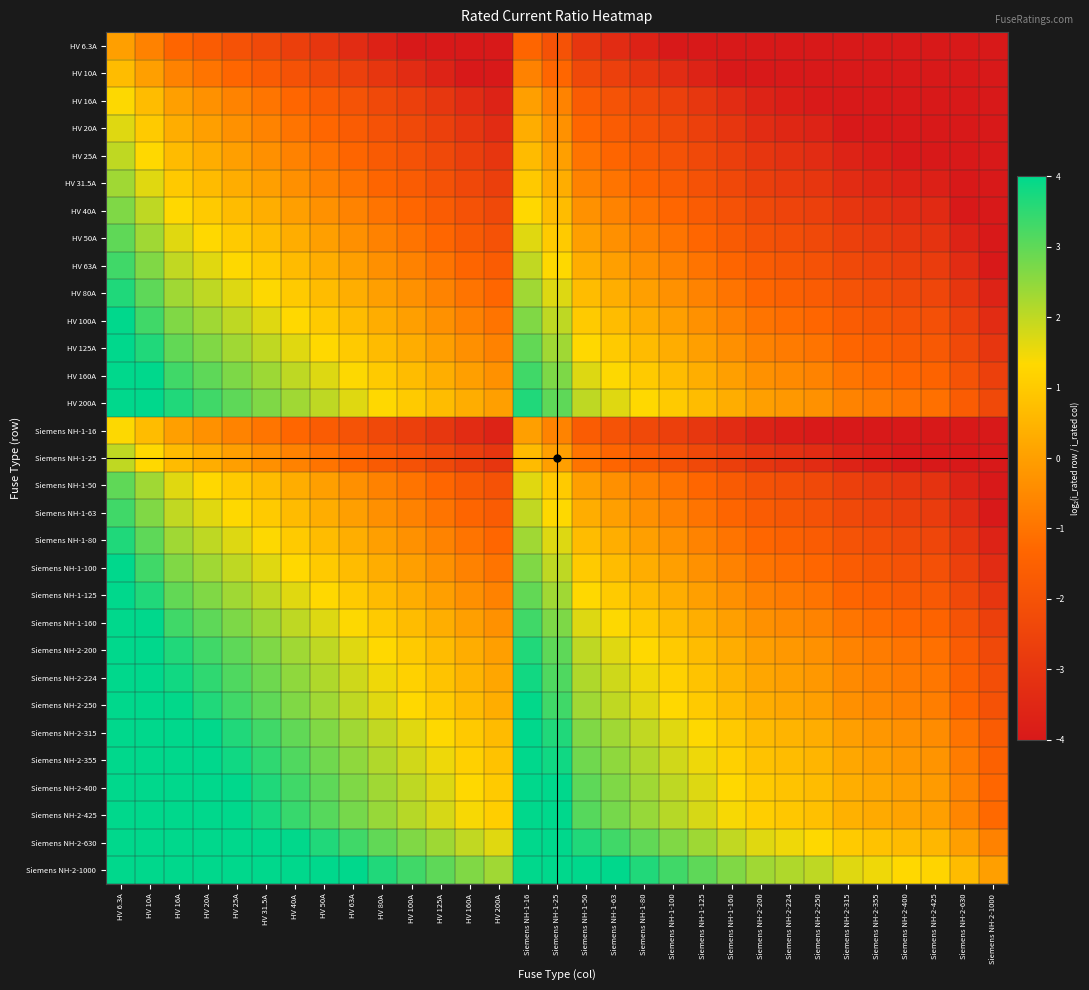

Reading left to right, extract all data points from this chart.

HV 6.3A: HV 6.3A=0.0	HV 10A=-0.7	HV 16A=-1.3	HV 20A=-1.7	HV 25A=-2.0	HV 31.5A=-2.3	HV 40A=-2.7	HV 50A=-3.0	HV 63A=-3.3	HV 80A=-3.7	HV 100A=-4.0	HV 125A=-4.3	HV 160A=-4.7	HV 200A=-5.0	Siemens NH-1-16=-1.3	Siemens NH-1-25=-2.0	Siemens NH-1-50=-3.0	Siemens NH-1-63=-3.3	Siemens NH-1-80=-3.7	Siemens NH-1-100=-4.0	Siemens NH-1-125=-4.3	Siemens NH-1-160=-4.7	Siemens NH-2-200=-5.0	Siemens NH-2-224=-5.2	Siemens NH-2-250=-5.3	Siemens NH-2-315=-5.6	Siemens NH-2-355=-5.8	Siemens NH-2-400=-6.0	Siemens NH-2-425=-6.1	Siemens NH-2-630=-6.6	Siemens NH-2-1000=-7.3
HV 10A: HV 6.3A=0.7	HV 10A=0.0	HV 16A=-0.7	HV 20A=-1.0	HV 25A=-1.3	HV 31.5A=-1.7	HV 40A=-2.0	HV 50A=-2.3	HV 63A=-2.7	HV 80A=-3.0	HV 100A=-3.3	HV 125A=-3.6	HV 160A=-4.0	HV 200A=-4.3	Siemens NH-1-16=-0.7	Siemens NH-1-25=-1.3	Siemens NH-1-50=-2.3	Siemens NH-1-63=-2.7	Siemens NH-1-80=-3.0	Siemens NH-1-100=-3.3	Siemens NH-1-125=-3.6	Siemens NH-1-160=-4.0	Siemens NH-2-200=-4.3	Siemens NH-2-224=-4.5	Siemens NH-2-250=-4.6	Siemens NH-2-315=-5.0	Siemens NH-2-355=-5.1	Siemens NH-2-400=-5.3	Siemens NH-2-425=-5.4	Siemens NH-2-630=-6.0	Siemens NH-2-1000=-6.6
HV 16A: HV 6.3A=1.3	HV 10A=0.7	HV 16A=0.0	HV 20A=-0.3	HV 25A=-0.6	HV 31.5A=-1.0	HV 40A=-1.3	HV 50A=-1.6	HV 63A=-2.0	HV 80A=-2.3	HV 100A=-2.6	HV 125A=-3.0	HV 160A=-3.3	HV 200A=-3.6	Siemens NH-1-16=0.0	Siemens NH-1-25=-0.6	Siemens NH-1-50=-1.6	Siemens NH-1-63=-2.0	Siemens NH-1-80=-2.3	Siemens NH-1-100=-2.6	Siemens NH-1-125=-3.0	Siemens NH-1-160=-3.3	Siemens NH-2-200=-3.6	Siemens NH-2-224=-3.8	Siemens NH-2-250=-4.0	Siemens NH-2-315=-4.3	Siemens NH-2-355=-4.5	Siemens NH-2-400=-4.6	Siemens NH-2-425=-4.7	Siemens NH-2-630=-5.3	Siemens NH-2-1000=-6.0
HV 20A: HV 6.3A=1.7	HV 10A=1.0	HV 16A=0.3	HV 20A=0.0	HV 25A=-0.3	HV 31.5A=-0.7	HV 40A=-1.0	HV 50A=-1.3	HV 63A=-1.7	HV 80A=-2.0	HV 100A=-2.3	HV 125A=-2.6	HV 160A=-3.0	HV 200A=-3.3	Siemens NH-1-16=0.3	Siemens NH-1-25=-0.3	Siemens NH-1-50=-1.3	Siemens NH-1-63=-1.7	Siemens NH-1-80=-2.0	Siemens NH-1-100=-2.3	Siemens NH-1-125=-2.6	Siemens NH-1-160=-3.0	Siemens NH-2-200=-3.3	Siemens NH-2-224=-3.5	Siemens NH-2-250=-3.6	Siemens NH-2-315=-4.0	Siemens NH-2-355=-4.1	Siemens NH-2-400=-4.3	Siemens NH-2-425=-4.4	Siemens NH-2-630=-5.0	Siemens NH-2-1000=-5.6
HV 25A: HV 6.3A=2.0	HV 10A=1.3	HV 16A=0.6	HV 20A=0.3	HV 25A=0.0	HV 31.5A=-0.3	HV 40A=-0.7	HV 50A=-1.0	HV 63A=-1.3	HV 80A=-1.7	HV 100A=-2.0	HV 125A=-2.3	HV 160A=-2.7	HV 200A=-3.0	Siemens NH-1-16=0.6	Siemens NH-1-25=0.0	Siemens NH-1-50=-1.0	Siemens NH-1-63=-1.3	Siemens NH-1-80=-1.7	Siemens NH-1-100=-2.0	Siemens NH-1-125=-2.3	Siemens NH-1-160=-2.7	Siemens NH-2-200=-3.0	Siemens NH-2-224=-3.2	Siemens NH-2-250=-3.3	Siemens NH-2-315=-3.7	Siemens NH-2-355=-3.8	Siemens NH-2-400=-4.0	Siemens NH-2-425=-4.1	Siemens NH-2-630=-4.7	Siemens NH-2-1000=-5.3
HV 31.5A: HV 6.3A=2.3	HV 10A=1.7	HV 16A=1.0	HV 20A=0.7	HV 25A=0.3	HV 31.5A=0.0	HV 40A=-0.3	HV 50A=-0.7	HV 63A=-1.0	HV 80A=-1.3	HV 100A=-1.7	HV 125A=-2.0	HV 160A=-2.3	HV 200A=-2.7	Siemens NH-1-16=1.0	Siemens NH-1-25=0.3	Siemens NH-1-50=-0.7	Siemens NH-1-63=-1.0	Siemens NH-1-80=-1.3	Siemens NH-1-100=-1.7	Siemens NH-1-125=-2.0	Siemens NH-1-160=-2.3	Siemens NH-2-200=-2.7	Siemens NH-2-224=-2.8	Siemens NH-2-250=-3.0	Siemens NH-2-315=-3.3	Siemens NH-2-355=-3.5	Siemens NH-2-400=-3.7	Siemens NH-2-425=-3.8	Siemens NH-2-630=-4.3	Siemens NH-2-1000=-5.0
HV 40A: HV 6.3A=2.7	HV 10A=2.0	HV 16A=1.3	HV 20A=1.0	HV 25A=0.7	HV 31.5A=0.3	HV 40A=0.0	HV 50A=-0.3	HV 63A=-0.7	HV 80A=-1.0	HV 100A=-1.3	HV 125A=-1.6	HV 160A=-2.0	HV 200A=-2.3	Siemens NH-1-16=1.3	Siemens NH-1-25=0.7	Siemens NH-1-50=-0.3	Siemens NH-1-63=-0.7	Siemens NH-1-80=-1.0	Siemens NH-1-100=-1.3	Siemens NH-1-125=-1.6	Siemens NH-1-160=-2.0	Siemens NH-2-200=-2.3	Siemens NH-2-224=-2.5	Siemens NH-2-250=-2.6	Siemens NH-2-315=-3.0	Siemens NH-2-355=-3.1	Siemens NH-2-400=-3.3	Siemens NH-2-425=-3.4	Siemens NH-2-630=-4.0	Siemens NH-2-1000=-4.6
HV 50A: HV 6.3A=3.0	HV 10A=2.3	HV 16A=1.6	HV 20A=1.3	HV 25A=1.0	HV 31.5A=0.7	HV 40A=0.3	HV 50A=0.0	HV 63A=-0.3	HV 80A=-0.7	HV 100A=-1.0	HV 125A=-1.3	HV 160A=-1.7	HV 200A=-2.0	Siemens NH-1-16=1.6	Siemens NH-1-25=1.0	Siemens NH-1-50=0.0	Siemens NH-1-63=-0.3	Siemens NH-1-80=-0.7	Siemens NH-1-100=-1.0	Siemens NH-1-125=-1.3	Siemens NH-1-160=-1.7	Siemens NH-2-200=-2.0	Siemens NH-2-224=-2.2	Siemens NH-2-250=-2.3	Siemens NH-2-315=-2.7	Siemens NH-2-355=-2.8	Siemens NH-2-400=-3.0	Siemens NH-2-425=-3.1	Siemens NH-2-630=-3.7	Siemens NH-2-1000=-4.3
HV 63A: HV 6.3A=3.3	HV 10A=2.7	HV 16A=2.0	HV 20A=1.7	HV 25A=1.3	HV 31.5A=1.0	HV 40A=0.7	HV 50A=0.3	HV 63A=0.0	HV 80A=-0.3	HV 100A=-0.7	HV 125A=-1.0	HV 160A=-1.3	HV 200A=-1.7	Siemens NH-1-16=2.0	Siemens NH-1-25=1.3	Siemens NH-1-50=0.3	Siemens NH-1-63=0.0	Siemens NH-1-80=-0.3	Siemens NH-1-100=-0.7	Siemens NH-1-125=-1.0	Siemens NH-1-160=-1.3	Siemens NH-2-200=-1.7	Siemens NH-2-224=-1.8	Siemens NH-2-250=-2.0	Siemens NH-2-315=-2.3	Siemens NH-2-355=-2.5	Siemens NH-2-400=-2.7	Siemens NH-2-425=-2.8	Siemens NH-2-630=-3.3	Siemens NH-2-1000=-4.0
HV 80A: HV 6.3A=3.7	HV 10A=3.0	HV 16A=2.3	HV 20A=2.0	HV 25A=1.7	HV 31.5A=1.3	HV 40A=1.0	HV 50A=0.7	HV 63A=0.3	HV 80A=0.0	HV 100A=-0.3	HV 125A=-0.6	HV 160A=-1.0	HV 200A=-1.3	Siemens NH-1-16=2.3	Siemens NH-1-25=1.7	Siemens NH-1-50=0.7	Siemens NH-1-63=0.3	Siemens NH-1-80=0.0	Siemens NH-1-100=-0.3	Siemens NH-1-125=-0.6	Siemens NH-1-160=-1.0	Siemens NH-2-200=-1.3	Siemens NH-2-224=-1.5	Siemens NH-2-250=-1.6	Siemens NH-2-315=-2.0	Siemens NH-2-355=-2.1	Siemens NH-2-400=-2.3	Siemens NH-2-425=-2.4	Siemens NH-2-630=-3.0	Siemens NH-2-1000=-3.6
HV 100A: HV 6.3A=4.0	HV 10A=3.3	HV 16A=2.6	HV 20A=2.3	HV 25A=2.0	HV 31.5A=1.7	HV 40A=1.3	HV 50A=1.0	HV 63A=0.7	HV 80A=0.3	HV 100A=0.0	HV 125A=-0.3	HV 160A=-0.7	HV 200A=-1.0	Siemens NH-1-16=2.6	Siemens NH-1-25=2.0	Siemens NH-1-50=1.0	Siemens NH-1-63=0.7	Siemens NH-1-80=0.3	Siemens NH-1-100=0.0	Siemens NH-1-125=-0.3	Siemens NH-1-160=-0.7	Siemens NH-2-200=-1.0	Siemens NH-2-224=-1.2	Siemens NH-2-250=-1.3	Siemens NH-2-315=-1.7	Siemens NH-2-355=-1.8	Siemens NH-2-400=-2.0	Siemens NH-2-425=-2.1	Siemens NH-2-630=-2.7	Siemens NH-2-1000=-3.3
HV 125A: HV 6.3A=4.3	HV 10A=3.6	HV 16A=3.0	HV 20A=2.6	HV 25A=2.3	HV 31.5A=2.0	HV 40A=1.6	HV 50A=1.3	HV 63A=1.0	HV 80A=0.6	HV 100A=0.3	HV 125A=0.0	HV 160A=-0.4	HV 200A=-0.7	Siemens NH-1-16=3.0	Siemens NH-1-25=2.3	Siemens NH-1-50=1.3	Siemens NH-1-63=1.0	Siemens NH-1-80=0.6	Siemens NH-1-100=0.3	Siemens NH-1-125=0.0	Siemens NH-1-160=-0.4	Siemens NH-2-200=-0.7	Siemens NH-2-224=-0.8	Siemens NH-2-250=-1.0	Siemens NH-2-315=-1.3	Siemens NH-2-355=-1.5	Siemens NH-2-400=-1.7	Siemens NH-2-425=-1.8	Siemens NH-2-630=-2.3	Siemens NH-2-1000=-3.0
HV 160A: HV 6.3A=4.7	HV 10A=4.0	HV 16A=3.3	HV 20A=3.0	HV 25A=2.7	HV 31.5A=2.3	HV 40A=2.0	HV 50A=1.7	HV 63A=1.3	HV 80A=1.0	HV 100A=0.7	HV 125A=0.4	HV 160A=0.0	HV 200A=-0.3	Siemens NH-1-16=3.3	Siemens NH-1-25=2.7	Siemens NH-1-50=1.7	Siemens NH-1-63=1.3	Siemens NH-1-80=1.0	Siemens NH-1-100=0.7	Siemens NH-1-125=0.4	Siemens NH-1-160=0.0	Siemens NH-2-200=-0.3	Siemens NH-2-224=-0.5	Siemens NH-2-250=-0.6	Siemens NH-2-315=-1.0	Siemens NH-2-355=-1.1	Siemens NH-2-400=-1.3	Siemens NH-2-425=-1.4	Siemens NH-2-630=-2.0	Siemens NH-2-1000=-2.6
HV 200A: HV 6.3A=5.0	HV 10A=4.3	HV 16A=3.6	HV 20A=3.3	HV 25A=3.0	HV 31.5A=2.7	HV 40A=2.3	HV 50A=2.0	HV 63A=1.7	HV 80A=1.3	HV 100A=1.0	HV 125A=0.7	HV 160A=0.3	HV 200A=0.0	Siemens NH-1-16=3.6	Siemens NH-1-25=3.0	Siemens NH-1-50=2.0	Siemens NH-1-63=1.7	Siemens NH-1-80=1.3	Siemens NH-1-100=1.0	Siemens NH-1-125=0.7	Siemens NH-1-160=0.3	Siemens NH-2-200=0.0	Siemens NH-2-224=-0.2	Siemens NH-2-250=-0.3	Siemens NH-2-315=-0.7	Siemens NH-2-355=-0.8	Siemens NH-2-400=-1.0	Siemens NH-2-425=-1.1	Siemens NH-2-630=-1.7	Siemens NH-2-1000=-2.3
Siemens NH-1-16: HV 6.3A=1.3	HV 10A=0.7	HV 16A=0.0	HV 20A=-0.3	HV 25A=-0.6	HV 31.5A=-1.0	HV 40A=-1.3	HV 50A=-1.6	HV 63A=-2.0	HV 80A=-2.3	HV 100A=-2.6	HV 125A=-3.0	HV 160A=-3.3	HV 200A=-3.6	Siemens NH-1-16=0.0	Siemens NH-1-25=-0.6	Siemens NH-1-50=-1.6	Siemens NH-1-63=-2.0	Siemens NH-1-80=-2.3	Siemens NH-1-100=-2.6	Siemens NH-1-125=-3.0	Siemens NH-1-160=-3.3	Siemens NH-2-200=-3.6	Siemens NH-2-224=-3.8	Siemens NH-2-250=-4.0	Siemens NH-2-315=-4.3	Siemens NH-2-355=-4.5	Siemens NH-2-400=-4.6	Siemens NH-2-425=-4.7	Siemens NH-2-630=-5.3	Siemens NH-2-1000=-6.0
Siemens NH-1-25: HV 6.3A=2.0	HV 10A=1.3	HV 16A=0.6	HV 20A=0.3	HV 25A=0.0	HV 31.5A=-0.3	HV 40A=-0.7	HV 50A=-1.0	HV 63A=-1.3	HV 80A=-1.7	HV 100A=-2.0	HV 125A=-2.3	HV 160A=-2.7	HV 200A=-3.0	Siemens NH-1-16=0.6	Siemens NH-1-25=0.0	Siemens NH-1-50=-1.0	Siemens NH-1-63=-1.3	Siemens NH-1-80=-1.7	Siemens NH-1-100=-2.0	Siemens NH-1-125=-2.3	Siemens NH-1-160=-2.7	Siemens NH-2-200=-3.0	Siemens NH-2-224=-3.2	Siemens NH-2-250=-3.3	Siemens NH-2-315=-3.7	Siemens NH-2-355=-3.8	Siemens NH-2-400=-4.0	Siemens NH-2-425=-4.1	Siemens NH-2-630=-4.7	Siemens NH-2-1000=-5.3
Siemens NH-1-50: HV 6.3A=3.0	HV 10A=2.3	HV 16A=1.6	HV 20A=1.3	HV 25A=1.0	HV 31.5A=0.7	HV 40A=0.3	HV 50A=0.0	HV 63A=-0.3	HV 80A=-0.7	HV 100A=-1.0	HV 125A=-1.3	HV 160A=-1.7	HV 200A=-2.0	Siemens NH-1-16=1.6	Siemens NH-1-25=1.0	Siemens NH-1-50=0.0	Siemens NH-1-63=-0.3	Siemens NH-1-80=-0.7	Siemens NH-1-100=-1.0	Siemens NH-1-125=-1.3	Siemens NH-1-160=-1.7	Siemens NH-2-200=-2.0	Siemens NH-2-224=-2.2	Siemens NH-2-250=-2.3	Siemens NH-2-315=-2.7	Siemens NH-2-355=-2.8	Siemens NH-2-400=-3.0	Siemens NH-2-425=-3.1	Siemens NH-2-630=-3.7	Siemens NH-2-1000=-4.3
Siemens NH-1-63: HV 6.3A=3.3	HV 10A=2.7	HV 16A=2.0	HV 20A=1.7	HV 25A=1.3	HV 31.5A=1.0	HV 40A=0.7	HV 50A=0.3	HV 63A=0.0	HV 80A=-0.3	HV 100A=-0.7	HV 125A=-1.0	HV 160A=-1.3	HV 200A=-1.7	Siemens NH-1-16=2.0	Siemens NH-1-25=1.3	Siemens NH-1-50=0.3	Siemens NH-1-63=0.0	Siemens NH-1-80=-0.3	Siemens NH-1-100=-0.7	Siemens NH-1-125=-1.0	Siemens NH-1-160=-1.3	Siemens NH-2-200=-1.7	Siemens NH-2-224=-1.8	Siemens NH-2-250=-2.0	Siemens NH-2-315=-2.3	Siemens NH-2-355=-2.5	Siemens NH-2-400=-2.7	Siemens NH-2-425=-2.8	Siemens NH-2-630=-3.3	Siemens NH-2-1000=-4.0
Siemens NH-1-80: HV 6.3A=3.7	HV 10A=3.0	HV 16A=2.3	HV 20A=2.0	HV 25A=1.7	HV 31.5A=1.3	HV 40A=1.0	HV 50A=0.7	HV 63A=0.3	HV 80A=0.0	HV 100A=-0.3	HV 125A=-0.6	HV 160A=-1.0	HV 200A=-1.3	Siemens NH-1-16=2.3	Siemens NH-1-25=1.7	Siemens NH-1-50=0.7	Siemens NH-1-63=0.3	Siemens NH-1-80=0.0	Siemens NH-1-100=-0.3	Siemens NH-1-125=-0.6	Siemens NH-1-160=-1.0	Siemens NH-2-200=-1.3	Siemens NH-2-224=-1.5	Siemens NH-2-250=-1.6	Siemens NH-2-315=-2.0	Siemens NH-2-355=-2.1	Siemens NH-2-400=-2.3	Siemens NH-2-425=-2.4	Siemens NH-2-630=-3.0	Siemens NH-2-1000=-3.6
Siemens NH-1-100: HV 6.3A=4.0	HV 10A=3.3	HV 16A=2.6	HV 20A=2.3	HV 25A=2.0	HV 31.5A=1.7	HV 40A=1.3	HV 50A=1.0	HV 63A=0.7	HV 80A=0.3	HV 100A=0.0	HV 125A=-0.3	HV 160A=-0.7	HV 200A=-1.0	Siemens NH-1-16=2.6	Siemens NH-1-25=2.0	Siemens NH-1-50=1.0	Siemens NH-1-63=0.7	Siemens NH-1-80=0.3	Siemens NH-1-100=0.0	Siemens NH-1-125=-0.3	Siemens NH-1-160=-0.7	Siemens NH-2-200=-1.0	Siemens NH-2-224=-1.2	Siemens NH-2-250=-1.3	Siemens NH-2-315=-1.7	Siemens NH-2-355=-1.8	Siemens NH-2-400=-2.0	Siemens NH-2-425=-2.1	Siemens NH-2-630=-2.7	Siemens NH-2-1000=-3.3
Siemens NH-1-125: HV 6.3A=4.3	HV 10A=3.6	HV 16A=3.0	HV 20A=2.6	HV 25A=2.3	HV 31.5A=2.0	HV 40A=1.6	HV 50A=1.3	HV 63A=1.0	HV 80A=0.6	HV 100A=0.3	HV 125A=0.0	HV 160A=-0.4	HV 200A=-0.7	Siemens NH-1-16=3.0	Siemens NH-1-25=2.3	Siemens NH-1-50=1.3	Siemens NH-1-63=1.0	Siemens NH-1-80=0.6	Siemens NH-1-100=0.3	Siemens NH-1-125=0.0	Siemens NH-1-160=-0.4	Siemens NH-2-200=-0.7	Siemens NH-2-224=-0.8	Siemens NH-2-250=-1.0	Siemens NH-2-315=-1.3	Siemens NH-2-355=-1.5	Siemens NH-2-400=-1.7	Siemens NH-2-425=-1.8	Siemens NH-2-630=-2.3	Siemens NH-2-1000=-3.0
Siemens NH-1-160: HV 6.3A=4.7	HV 10A=4.0	HV 16A=3.3	HV 20A=3.0	HV 25A=2.7	HV 31.5A=2.3	HV 40A=2.0	HV 50A=1.7	HV 63A=1.3	HV 80A=1.0	HV 100A=0.7	HV 125A=0.4	HV 160A=0.0	HV 200A=-0.3	Siemens NH-1-16=3.3	Siemens NH-1-25=2.7	Siemens NH-1-50=1.7	Siemens NH-1-63=1.3	Siemens NH-1-80=1.0	Siemens NH-1-100=0.7	Siemens NH-1-125=0.4	Siemens NH-1-160=0.0	Siemens NH-2-200=-0.3	Siemens NH-2-224=-0.5	Siemens NH-2-250=-0.6	Siemens NH-2-315=-1.0	Siemens NH-2-355=-1.1	Siemens NH-2-400=-1.3	Siemens NH-2-425=-1.4	Siemens NH-2-630=-2.0	Siemens NH-2-1000=-2.6
Siemens NH-2-200: HV 6.3A=5.0	HV 10A=4.3	HV 16A=3.6	HV 20A=3.3	HV 25A=3.0	HV 31.5A=2.7	HV 40A=2.3	HV 50A=2.0	HV 63A=1.7	HV 80A=1.3	HV 100A=1.0	HV 125A=0.7	HV 160A=0.3	HV 200A=0.0	Siemens NH-1-16=3.6	Siemens NH-1-25=3.0	Siemens NH-1-50=2.0	Siemens NH-1-63=1.7	Siemens NH-1-80=1.3	Siemens NH-1-100=1.0	Siemens NH-1-125=0.7	Siemens NH-1-160=0.3	Siemens NH-2-200=0.0	Siemens NH-2-224=-0.2	Siemens NH-2-250=-0.3	Siemens NH-2-315=-0.7	Siemens NH-2-355=-0.8	Siemens NH-2-400=-1.0	Siemens NH-2-425=-1.1	Siemens NH-2-630=-1.7	Siemens NH-2-1000=-2.3
Siemens NH-2-224: HV 6.3A=5.2	HV 10A=4.5	HV 16A=3.8	HV 20A=3.5	HV 25A=3.2	HV 31.5A=2.8	HV 40A=2.5	HV 50A=2.2	HV 63A=1.8	HV 80A=1.5	HV 100A=1.2	HV 125A=0.8	HV 160A=0.5	HV 200A=0.2	Siemens NH-1-16=3.8	Siemens NH-1-25=3.2	Siemens NH-1-50=2.2	Siemens NH-1-63=1.8	Siemens NH-1-80=1.5	Siemens NH-1-100=1.2	Siemens NH-1-125=0.8	Siemens NH-1-160=0.5	Siemens NH-2-200=0.2	Siemens NH-2-224=0.0	Siemens NH-2-250=-0.2	Siemens NH-2-315=-0.5	Siemens NH-2-355=-0.7	Siemens NH-2-400=-0.8	Siemens NH-2-425=-0.9	Siemens NH-2-630=-1.5	Siemens NH-2-1000=-2.2
Siemens NH-2-250: HV 6.3A=5.3	HV 10A=4.6	HV 16A=4.0	HV 20A=3.6	HV 25A=3.3	HV 31.5A=3.0	HV 40A=2.6	HV 50A=2.3	HV 63A=2.0	HV 80A=1.6	HV 100A=1.3	HV 125A=1.0	HV 160A=0.6	HV 200A=0.3	Siemens NH-1-16=4.0	Siemens NH-1-25=3.3	Siemens NH-1-50=2.3	Siemens NH-1-63=2.0	Siemens NH-1-80=1.6	Siemens NH-1-100=1.3	Siemens NH-1-125=1.0	Siemens NH-1-160=0.6	Siemens NH-2-200=0.3	Siemens NH-2-224=0.2	Siemens NH-2-250=0.0	Siemens NH-2-315=-0.3	Siemens NH-2-355=-0.5	Siemens NH-2-400=-0.7	Siemens NH-2-425=-0.8	Siemens NH-2-630=-1.3	Siemens NH-2-1000=-2.0
Siemens NH-2-315: HV 6.3A=5.6	HV 10A=5.0	HV 16A=4.3	HV 20A=4.0	HV 25A=3.7	HV 31.5A=3.3	HV 40A=3.0	HV 50A=2.7	HV 63A=2.3	HV 80A=2.0	HV 100A=1.7	HV 125A=1.3	HV 160A=1.0	HV 200A=0.7	Siemens NH-1-16=4.3	Siemens NH-1-25=3.7	Siemens NH-1-50=2.7	Siemens NH-1-63=2.3	Siemens NH-1-80=2.0	Siemens NH-1-100=1.7	Siemens NH-1-125=1.3	Siemens NH-1-160=1.0	Siemens NH-2-200=0.7	Siemens NH-2-224=0.5	Siemens NH-2-250=0.3	Siemens NH-2-315=0.0	Siemens NH-2-355=-0.2	Siemens NH-2-400=-0.3	Siemens NH-2-425=-0.4	Siemens NH-2-630=-1.0	Siemens NH-2-1000=-1.7
Siemens NH-2-355: HV 6.3A=5.8	HV 10A=5.1	HV 16A=4.5	HV 20A=4.1	HV 25A=3.8	HV 31.5A=3.5	HV 40A=3.1	HV 50A=2.8	HV 63A=2.5	HV 80A=2.1	HV 100A=1.8	HV 125A=1.5	HV 160A=1.1	HV 200A=0.8	Siemens NH-1-16=4.5	Siemens NH-1-25=3.8	Siemens NH-1-50=2.8	Siemens NH-1-63=2.5	Siemens NH-1-80=2.1	Siemens NH-1-100=1.8	Siemens NH-1-125=1.5	Siemens NH-1-160=1.1	Siemens NH-2-200=0.8	Siemens NH-2-224=0.7	Siemens NH-2-250=0.5	Siemens NH-2-315=0.2	Siemens NH-2-355=0.0	Siemens NH-2-400=-0.2	Siemens NH-2-425=-0.3	Siemens NH-2-630=-0.8	Siemens NH-2-1000=-1.5
Siemens NH-2-400: HV 6.3A=6.0	HV 10A=5.3	HV 16A=4.6	HV 20A=4.3	HV 25A=4.0	HV 31.5A=3.7	HV 40A=3.3	HV 50A=3.0	HV 63A=2.7	HV 80A=2.3	HV 100A=2.0	HV 125A=1.7	HV 160A=1.3	HV 200A=1.0	Siemens NH-1-16=4.6	Siemens NH-1-25=4.0	Siemens NH-1-50=3.0	Siemens NH-1-63=2.7	Siemens NH-1-80=2.3	Siemens NH-1-100=2.0	Siemens NH-1-125=1.7	Siemens NH-1-160=1.3	Siemens NH-2-200=1.0	Siemens NH-2-224=0.8	Siemens NH-2-250=0.7	Siemens NH-2-315=0.3	Siemens NH-2-355=0.2	Siemens NH-2-400=0.0	Siemens NH-2-425=-0.1	Siemens NH-2-630=-0.7	Siemens NH-2-1000=-1.3
Siemens NH-2-425: HV 6.3A=6.1	HV 10A=5.4	HV 16A=4.7	HV 20A=4.4	HV 25A=4.1	HV 31.5A=3.8	HV 40A=3.4	HV 50A=3.1	HV 63A=2.8	HV 80A=2.4	HV 100A=2.1	HV 125A=1.8	HV 160A=1.4	HV 200A=1.1	Siemens NH-1-16=4.7	Siemens NH-1-25=4.1	Siemens NH-1-50=3.1	Siemens NH-1-63=2.8	Siemens NH-1-80=2.4	Siemens NH-1-100=2.1	Siemens NH-1-125=1.8	Siemens NH-1-160=1.4	Siemens NH-2-200=1.1	Siemens NH-2-224=0.9	Siemens NH-2-250=0.8	Siemens NH-2-315=0.4	Siemens NH-2-355=0.3	Siemens NH-2-400=0.1	Siemens NH-2-425=0.0	Siemens NH-2-630=-0.6	Siemens NH-2-1000=-1.2
Siemens NH-2-630: HV 6.3A=6.6	HV 10A=6.0	HV 16A=5.3	HV 20A=5.0	HV 25A=4.7	HV 31.5A=4.3	HV 40A=4.0	HV 50A=3.7	HV 63A=3.3	HV 80A=3.0	HV 100A=2.7	HV 125A=2.3	HV 160A=2.0	HV 200A=1.7	Siemens NH-1-16=5.3	Siemens NH-1-25=4.7	Siemens NH-1-50=3.7	Siemens NH-1-63=3.3	Siemens NH-1-80=3.0	Siemens NH-1-100=2.7	Siemens NH-1-125=2.3	Siemens NH-1-160=2.0	Siemens NH-2-200=1.7	Siemens NH-2-224=1.5	Siemens NH-2-250=1.3	Siemens NH-2-315=1.0	Siemens NH-2-355=0.8	Siemens NH-2-400=0.7	Siemens NH-2-425=0.6	Siemens NH-2-630=0.0	Siemens NH-2-1000=-0.7
Siemens NH-2-1000: HV 6.3A=7.3	HV 10A=6.6	HV 16A=6.0	HV 20A=5.6	HV 25A=5.3	HV 31.5A=5.0	HV 40A=4.6	HV 50A=4.3	HV 63A=4.0	HV 80A=3.6	HV 100A=3.3	HV 125A=3.0	HV 160A=2.6	HV 200A=2.3	Siemens NH-1-16=6.0	Siemens NH-1-25=5.3	Siemens NH-1-50=4.3	Siemens NH-1-63=4.0	Siemens NH-1-80=3.6	Siemens NH-1-100=3.3	Siemens NH-1-125=3.0	Siemens NH-1-160=2.6	Siemens NH-2-200=2.3	Siemens NH-2-224=2.2	Siemens NH-2-250=2.0	Siemens NH-2-315=1.7	Siemens NH-2-355=1.5	Siemens NH-2-400=1.3	Siemens NH-2-425=1.2	Siemens NH-2-630=0.7	Siemens NH-2-1000=0.0